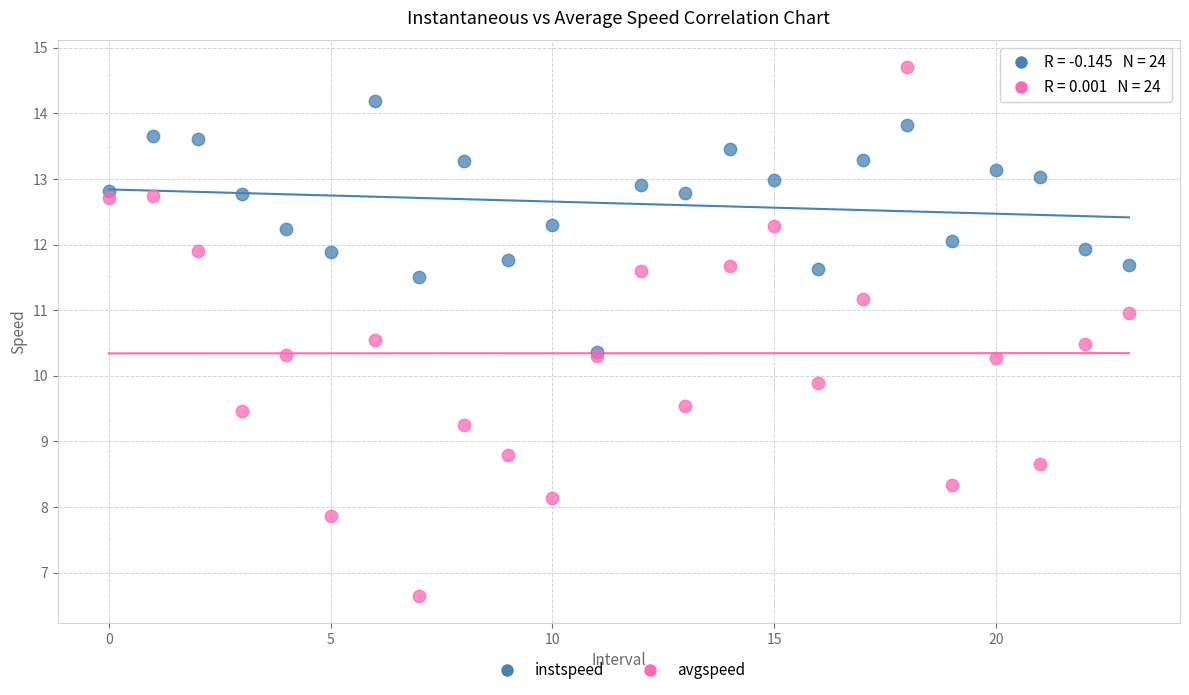

Across all series, what Y value is closest to 10?

9.9